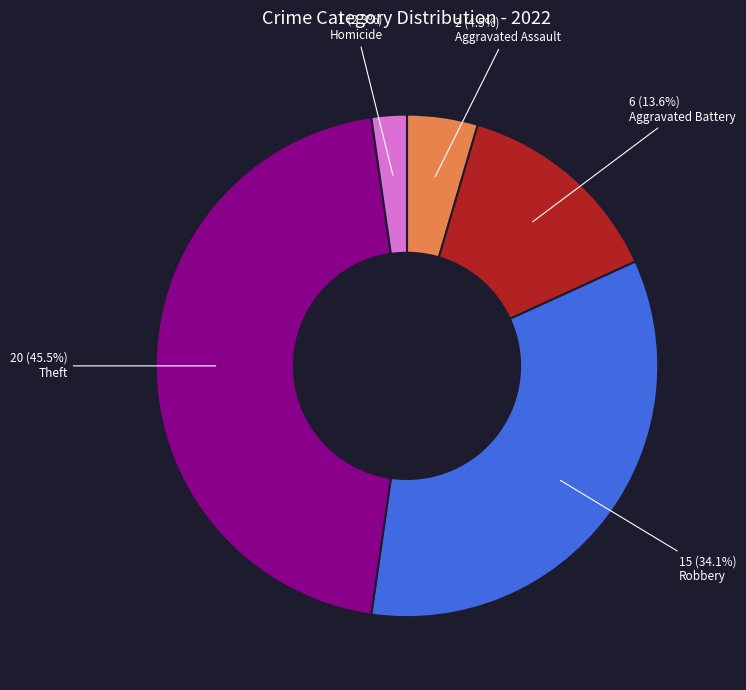

Is there any slice that represents more than half of the pie?

No